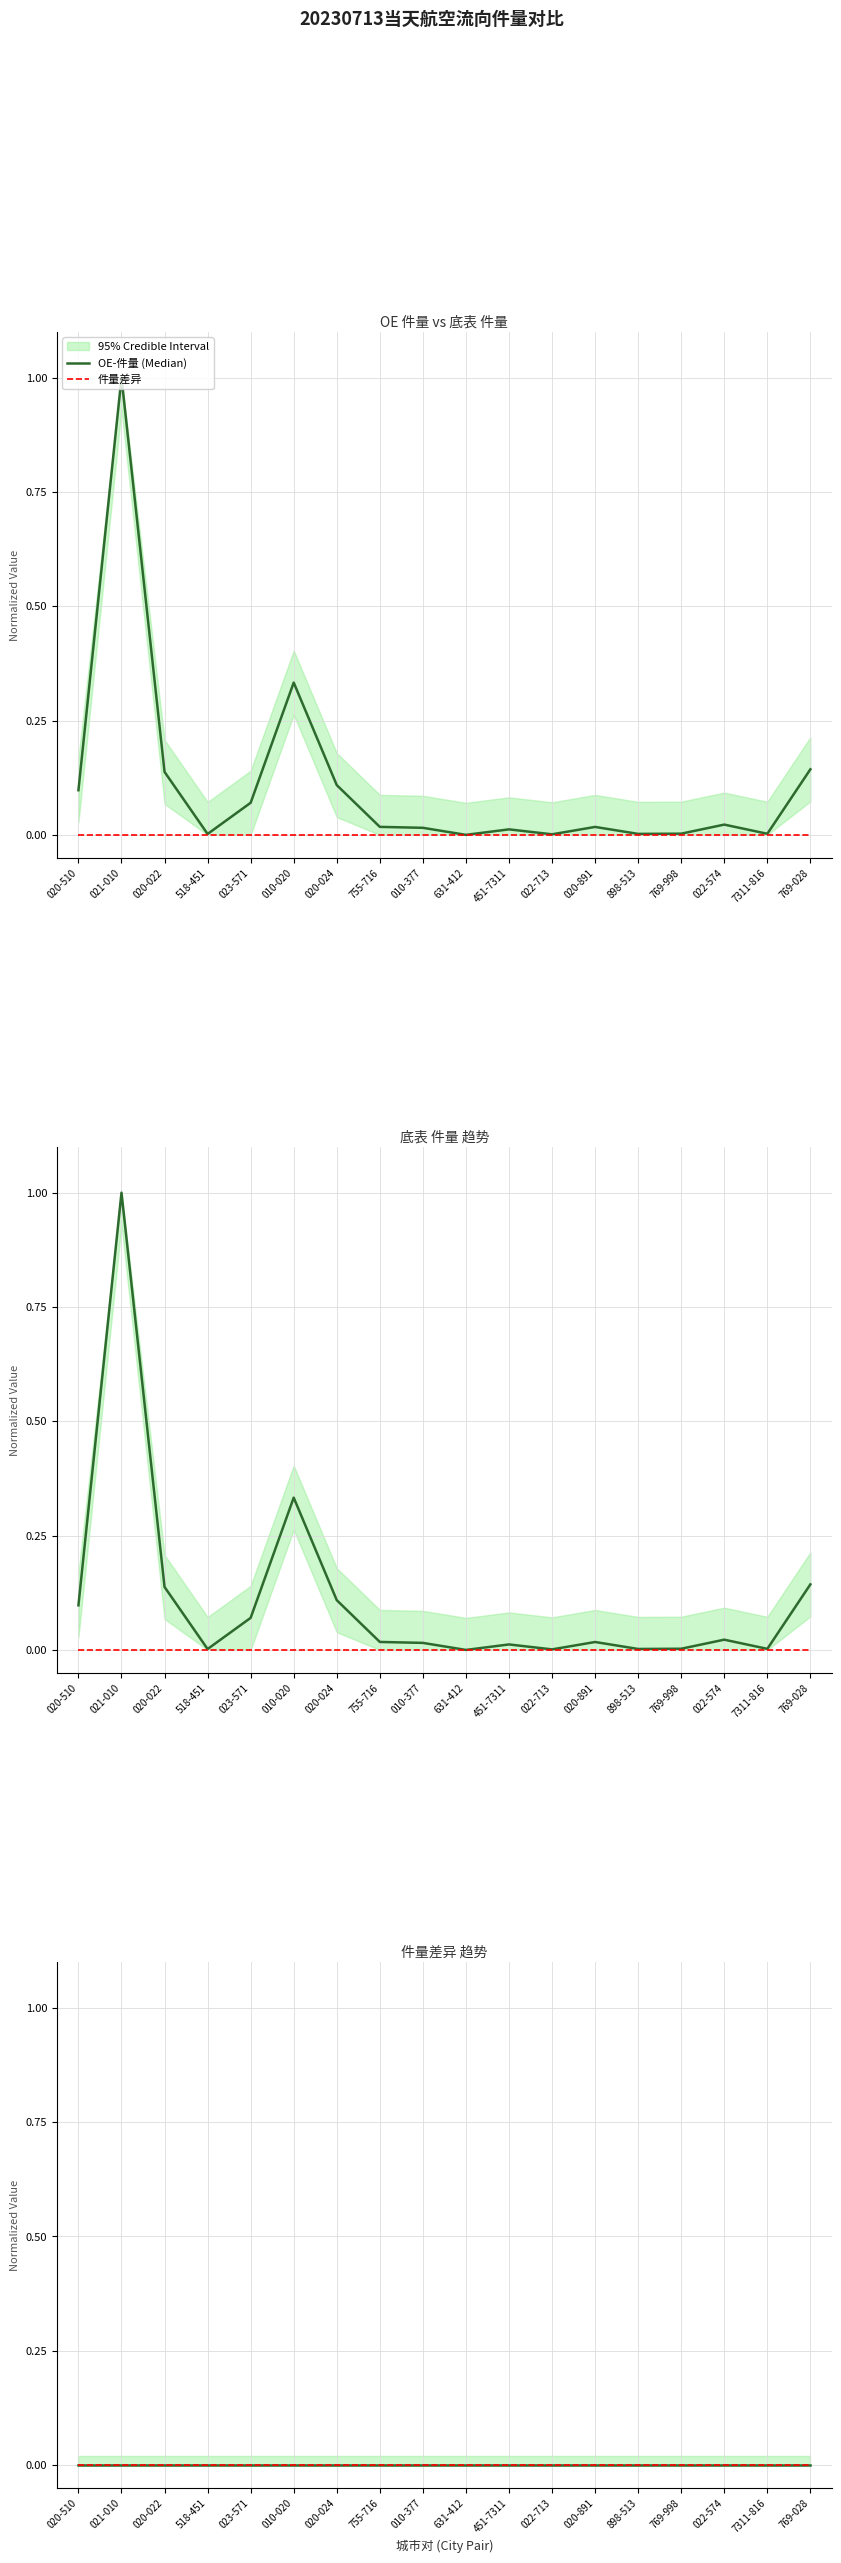

Is the value of OE-件量 (Median) at 010-377 greater than the value of 件量差异 at 451-7311?

Yes